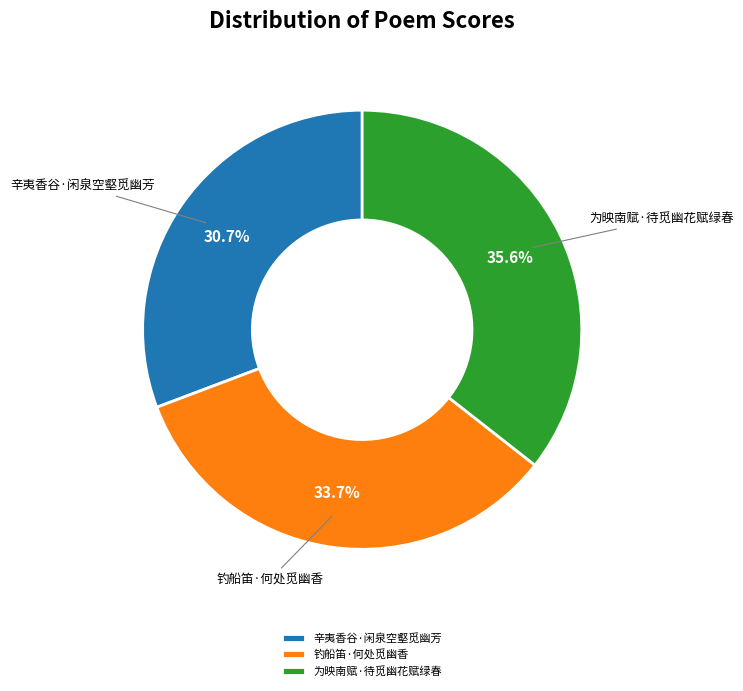

Is there any slice that represents more than half of the pie?

No